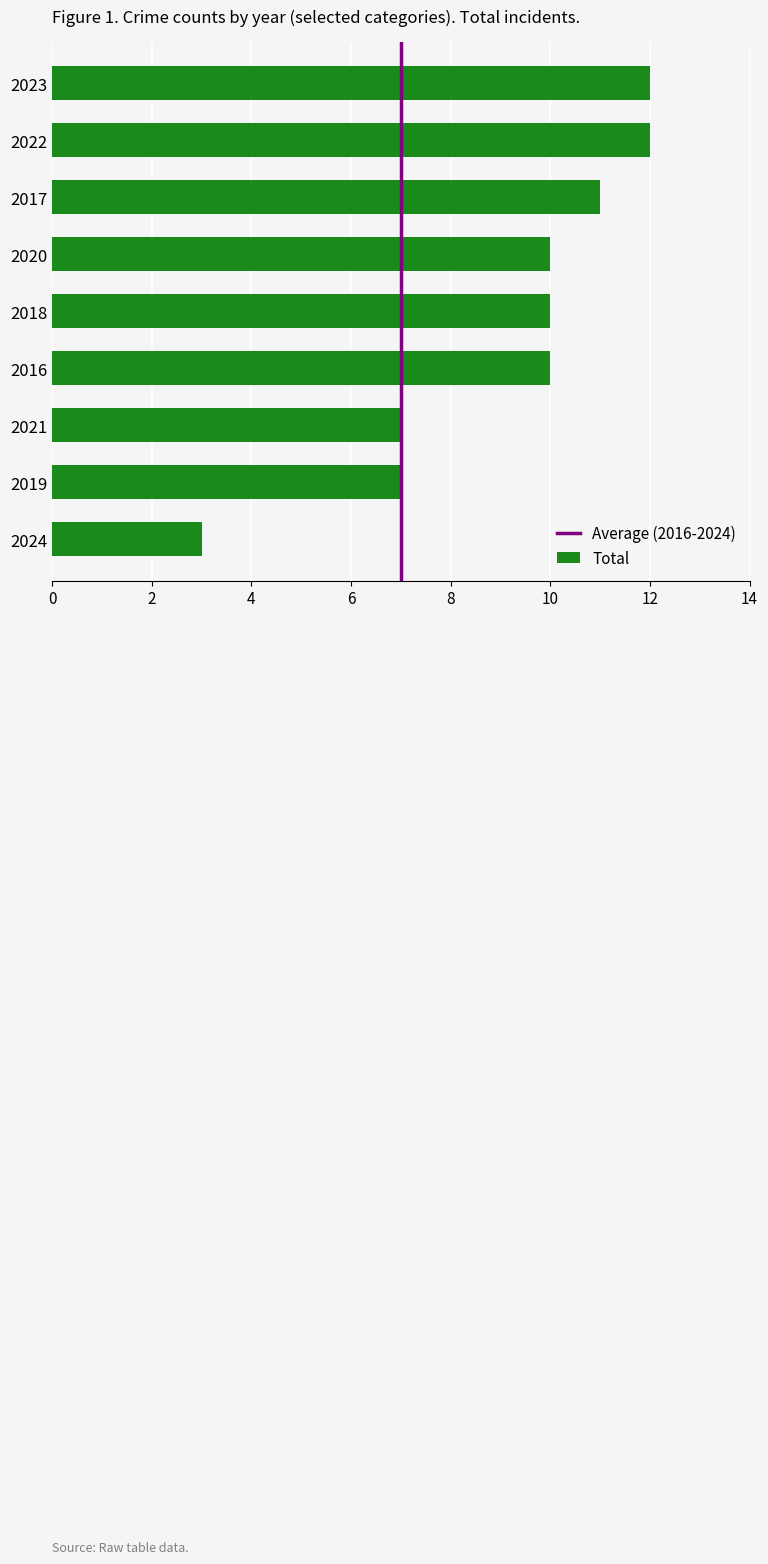

Reading top to bottom, transcribe all the data shown in this chart.

12	12	11	10	10	10	7	7	3